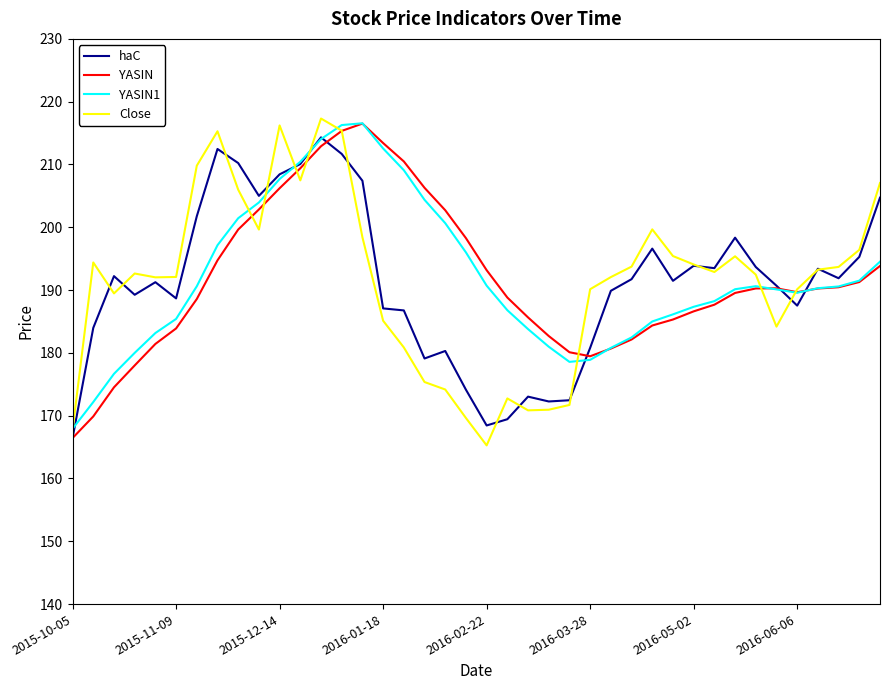

What is the minimum value shown in the chart?

165.3